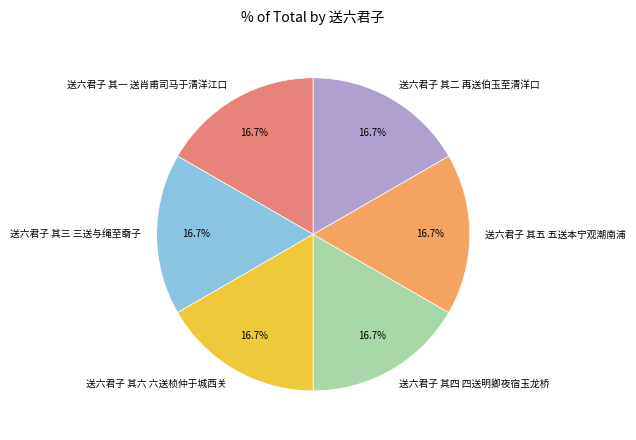

Does any single category account for the majority?

No